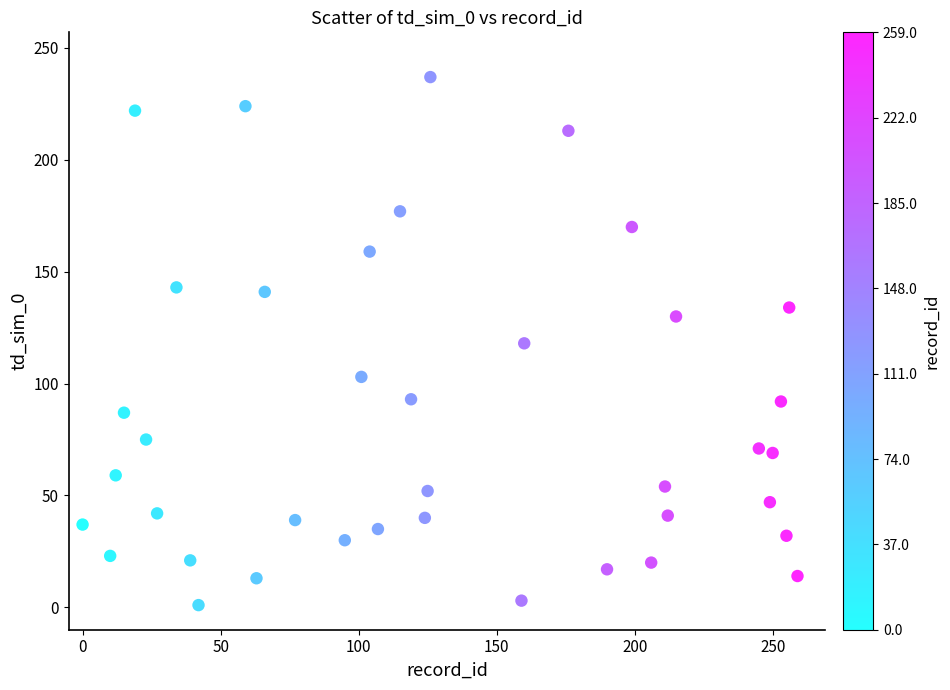

What is the range of X values (max minus min)?

259